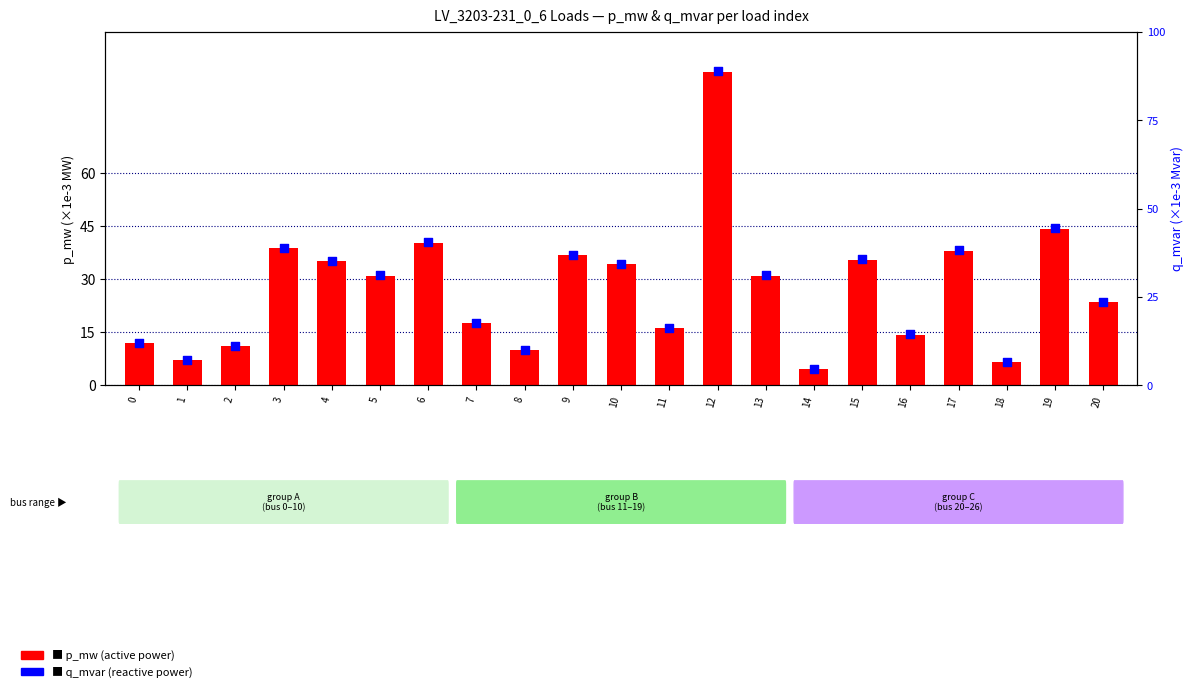

What are all the series names shown in the legend?

p_mw (×1e-3 MW), q_mvar (×1e-3 Mvar)